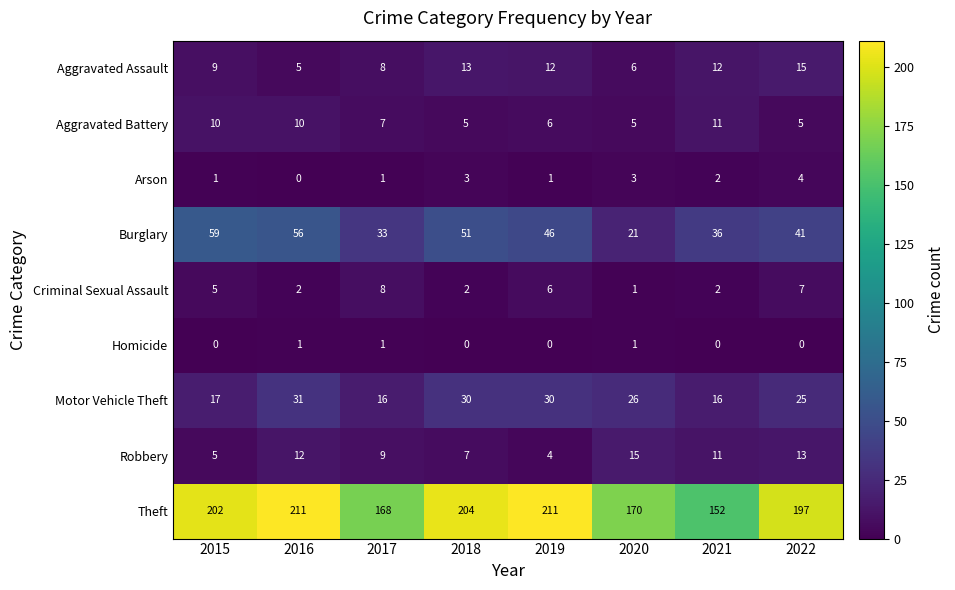

Rank the series at 2016 from lowest to highest value.

Arson, Homicide, Criminal Sexual Assault, Aggravated Assault, Aggravated Battery, Robbery, Motor Vehicle Theft, Burglary, Theft